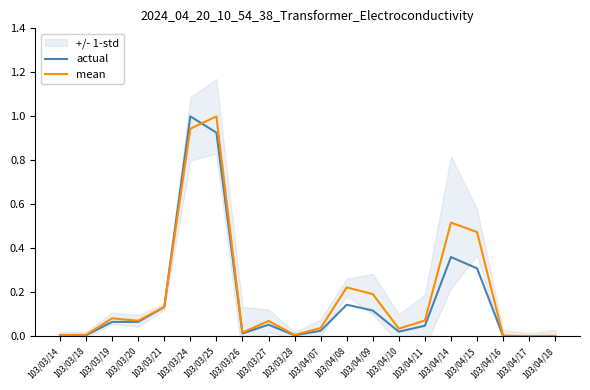

What is the value of the mean point at the 9th from the left?

0.1